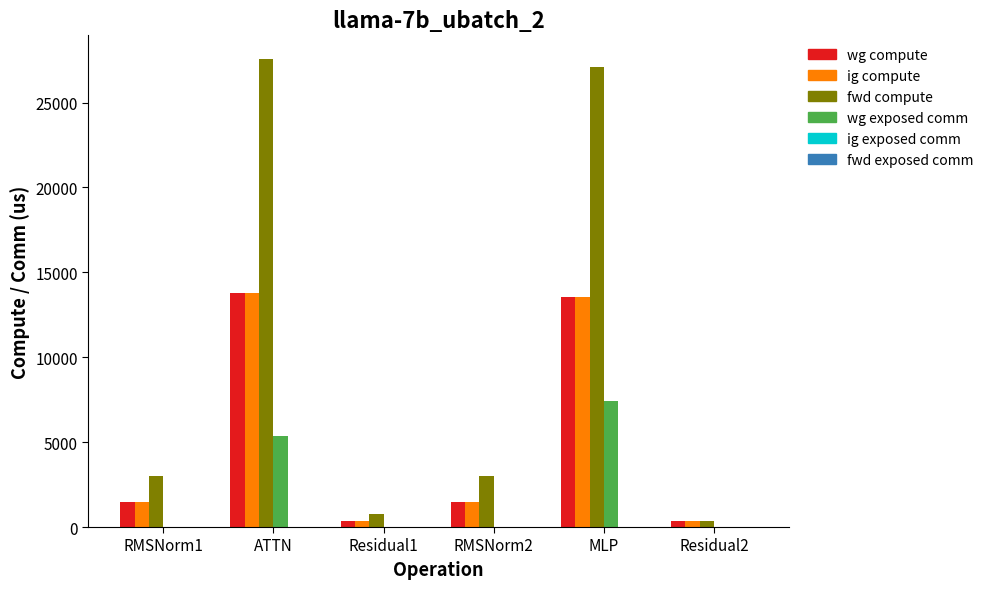

The value of wg exposed comm at ATTN is 2448.6. True or false?

False